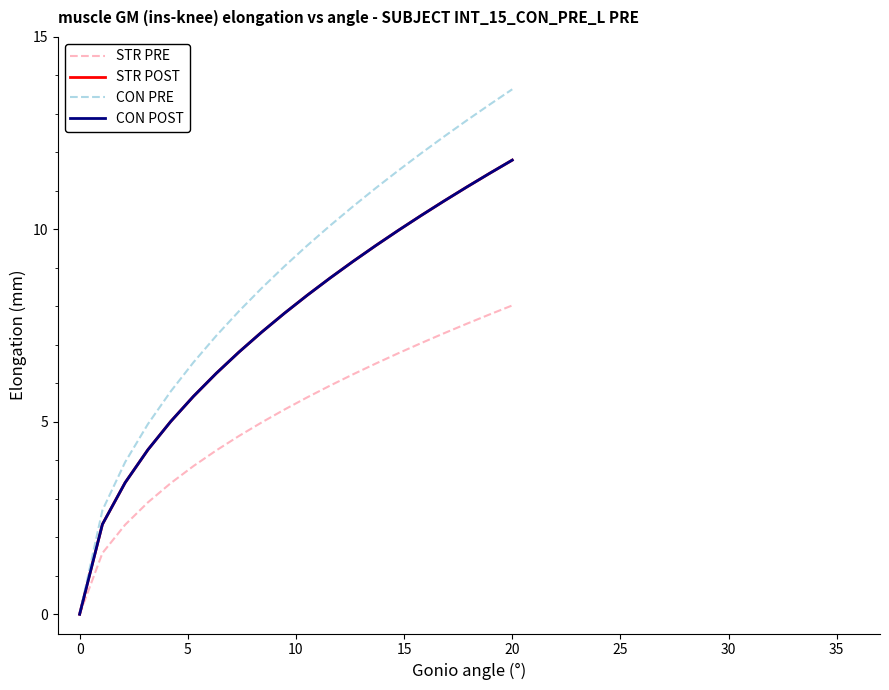

True or false: STR PRE and CON POST intersect in this chart.

False